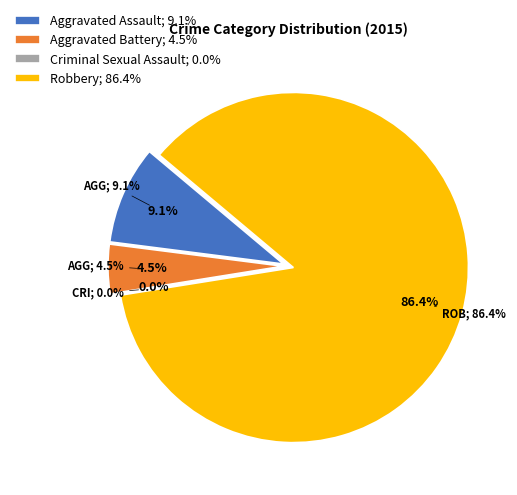

Which slice represents more than half of the pie?

Robbery